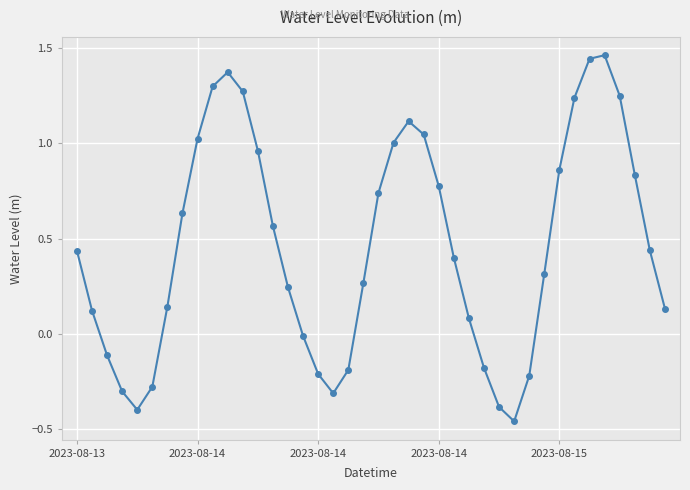

What is the sum of all values?

18.5